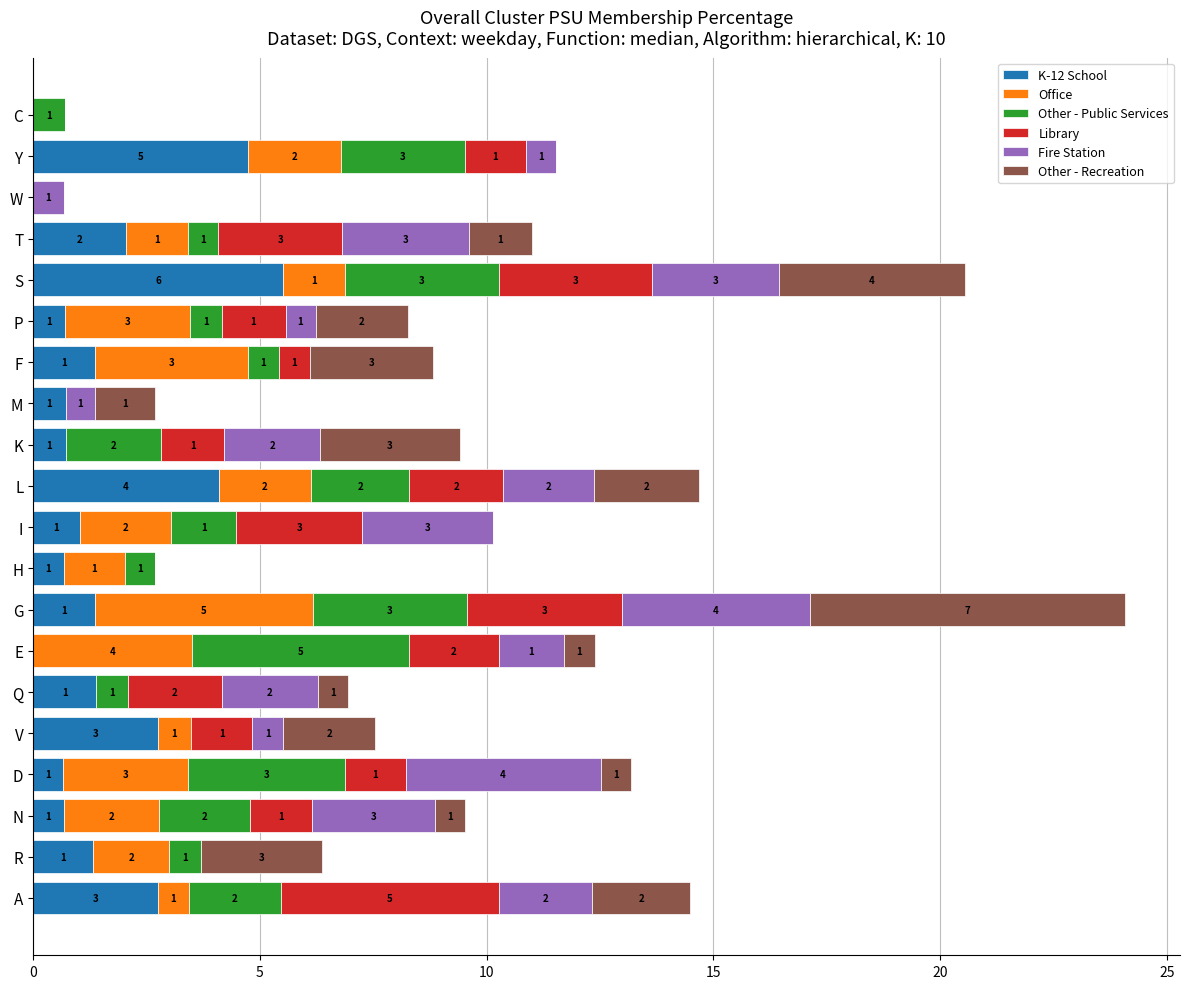

At which category is the sum across all series the highest?

G